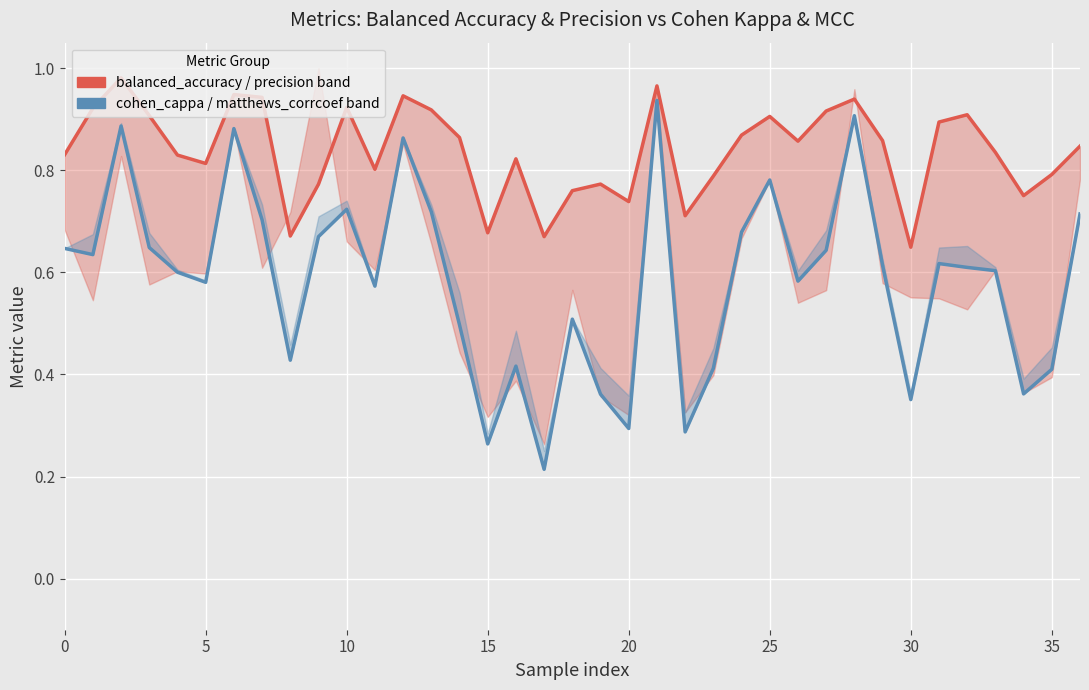

Which series has the widest spread of values?

cohen_cappa